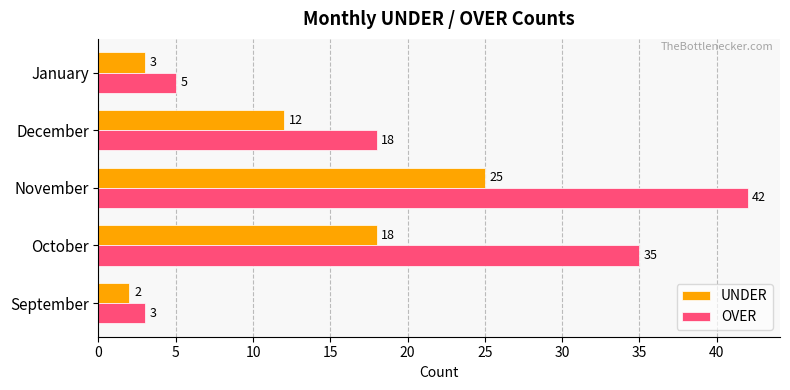

What are all the series names shown in the legend?

UNDER, OVER